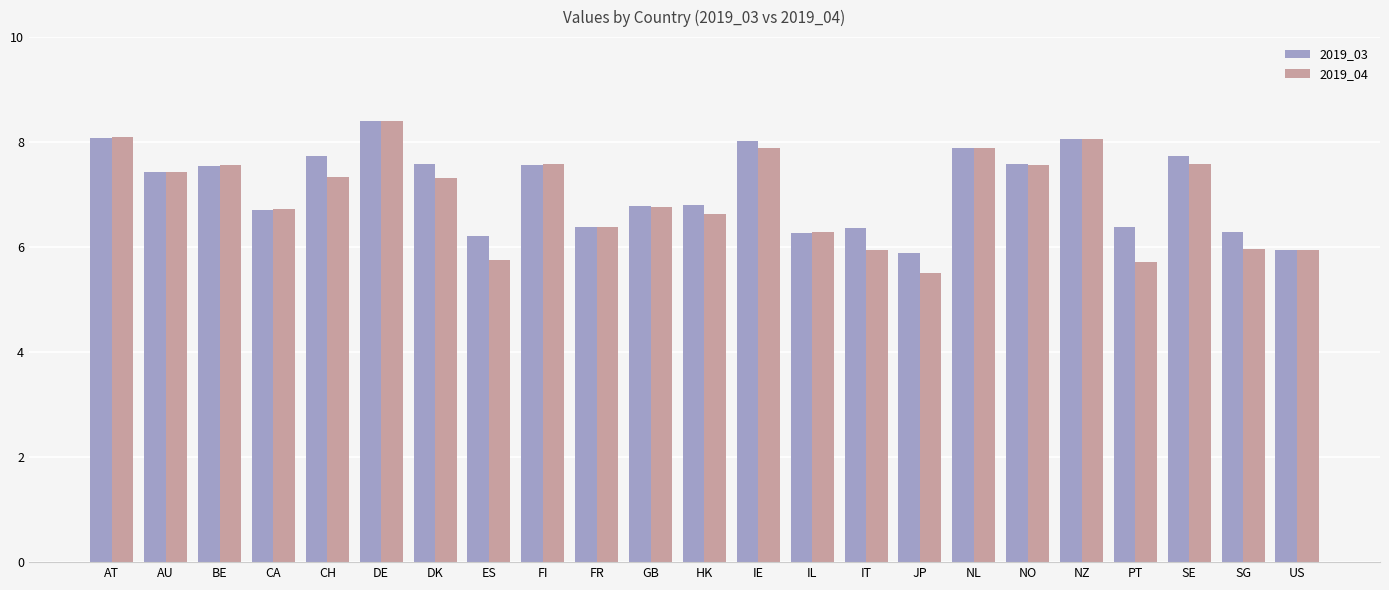

Between BE and IE, which series saw the biggest shift?

2019_03